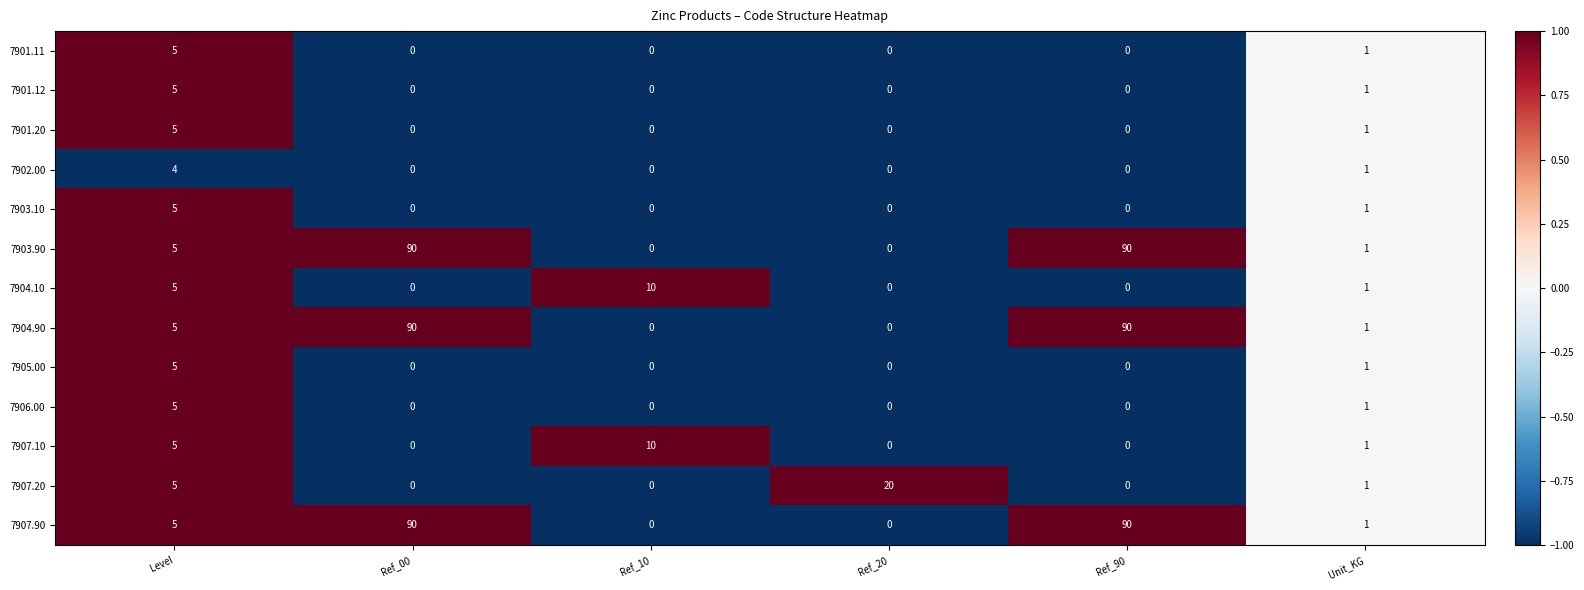

What is the maximum value shown in the chart?

90